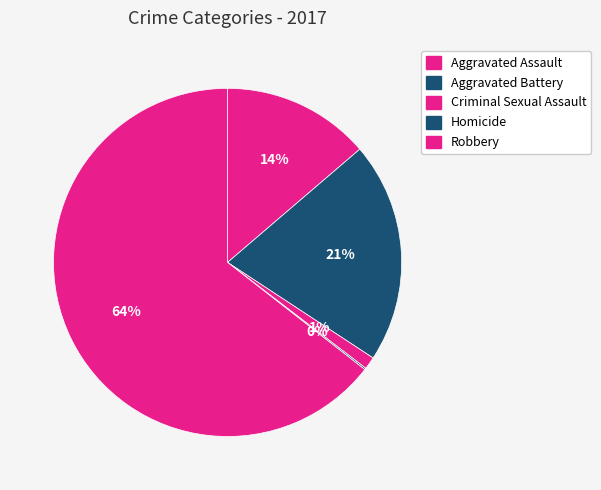

To the nearest percent, what is the combined percentage of Robbery and Homicide?

65%